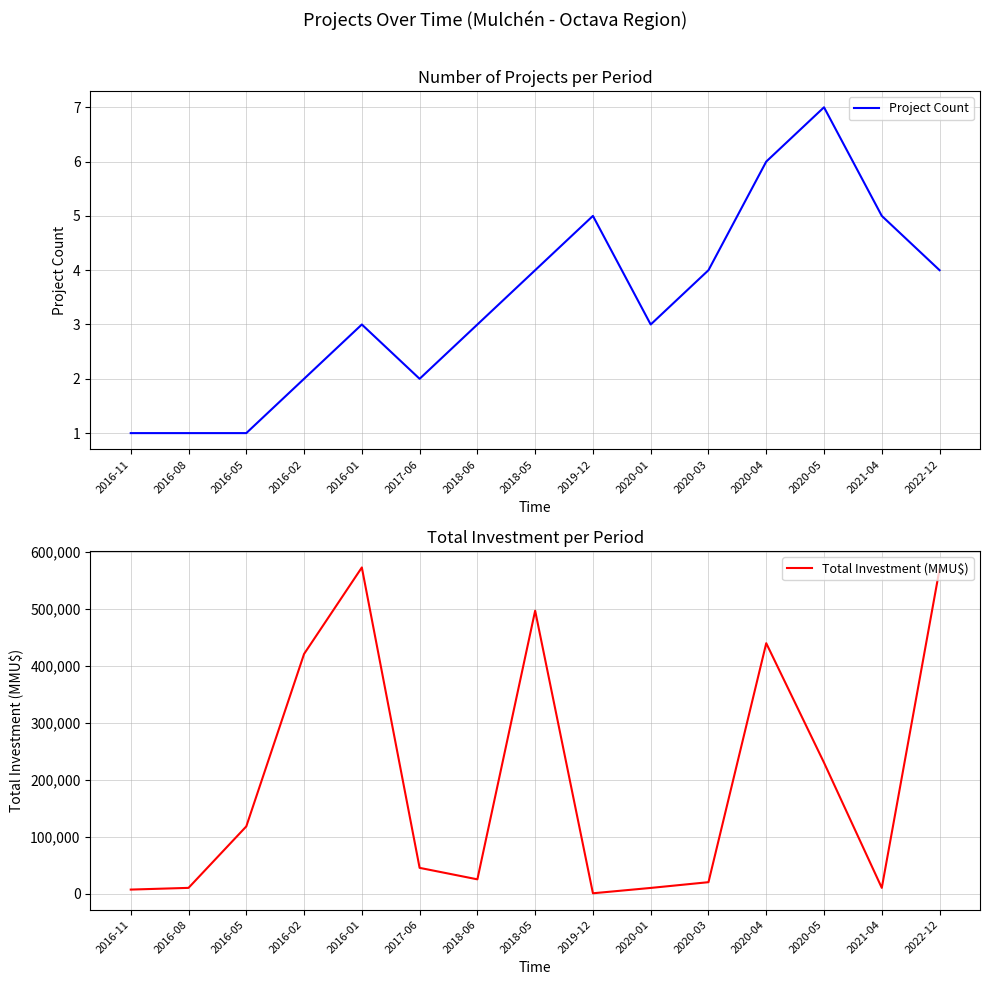

Which series has the widest spread of values?

Total Investment (MMU$)